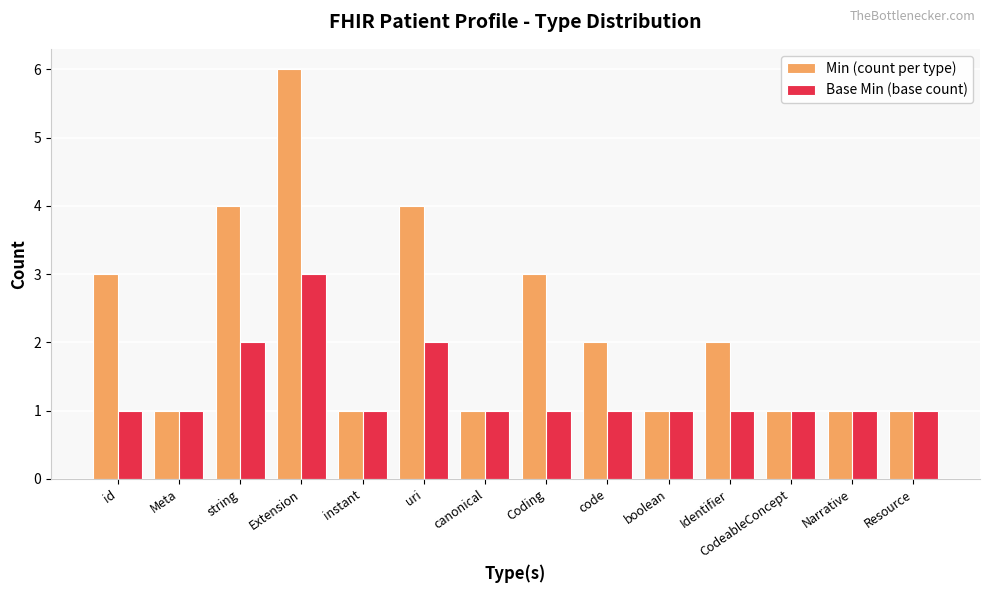

What is the total value across all series at canonical?

2